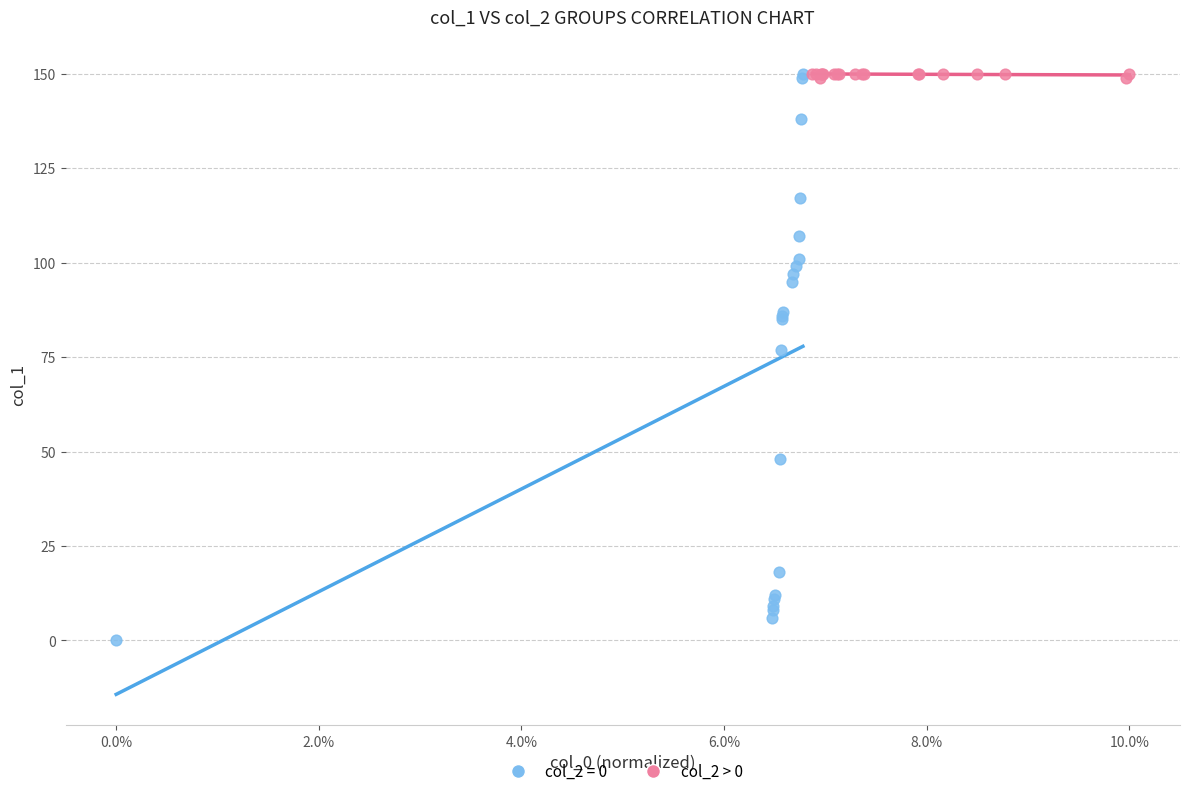

Which series has the largest Y range (max minus min)?

col_2 = 0